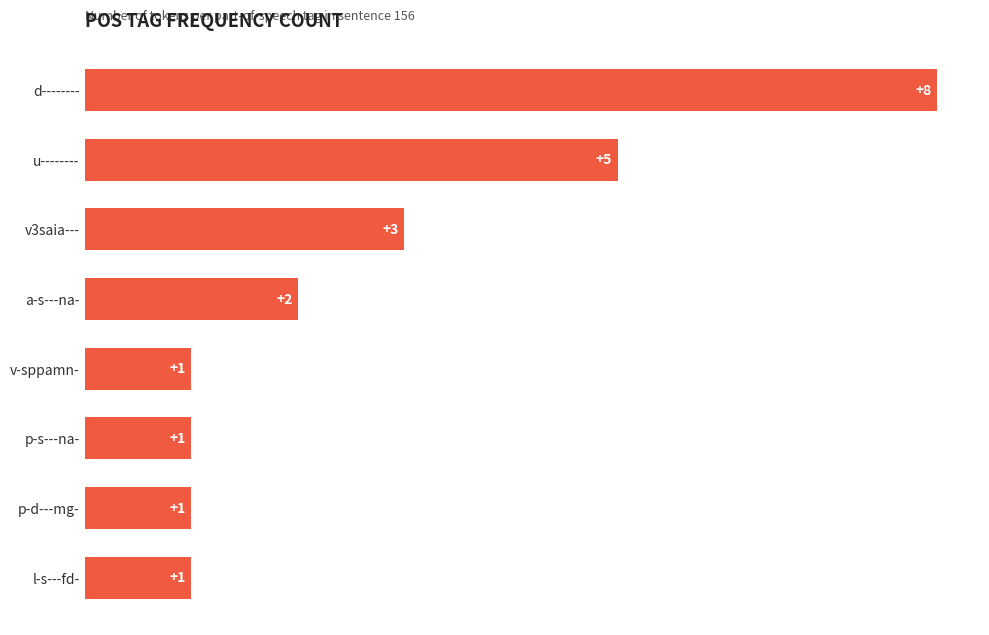

What is the label of the 3rd bar from the bottom?

p-s---na-